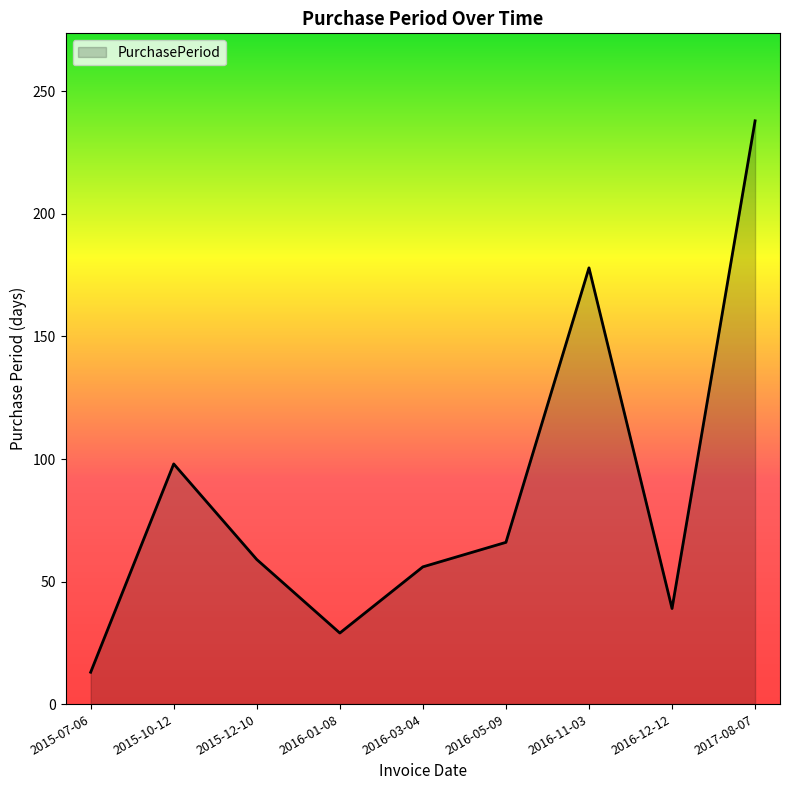

What is the average value?

86